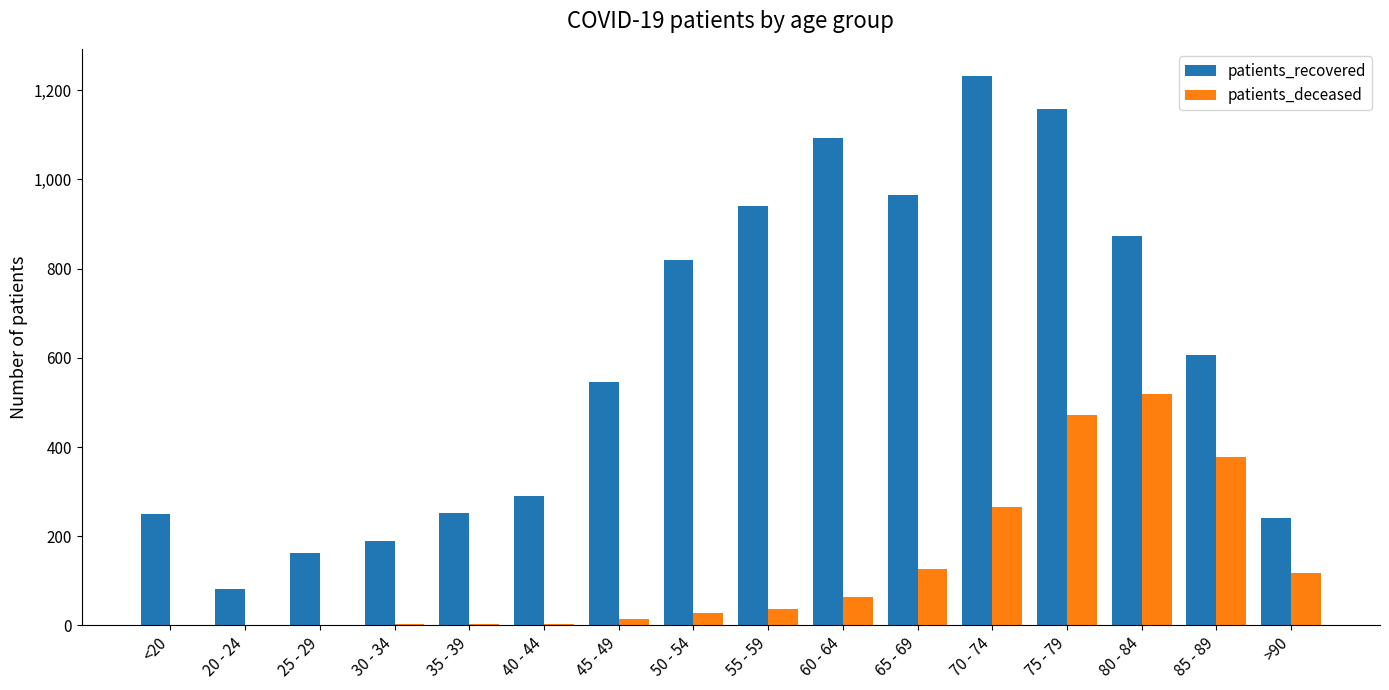

How many data points does each series have?

16